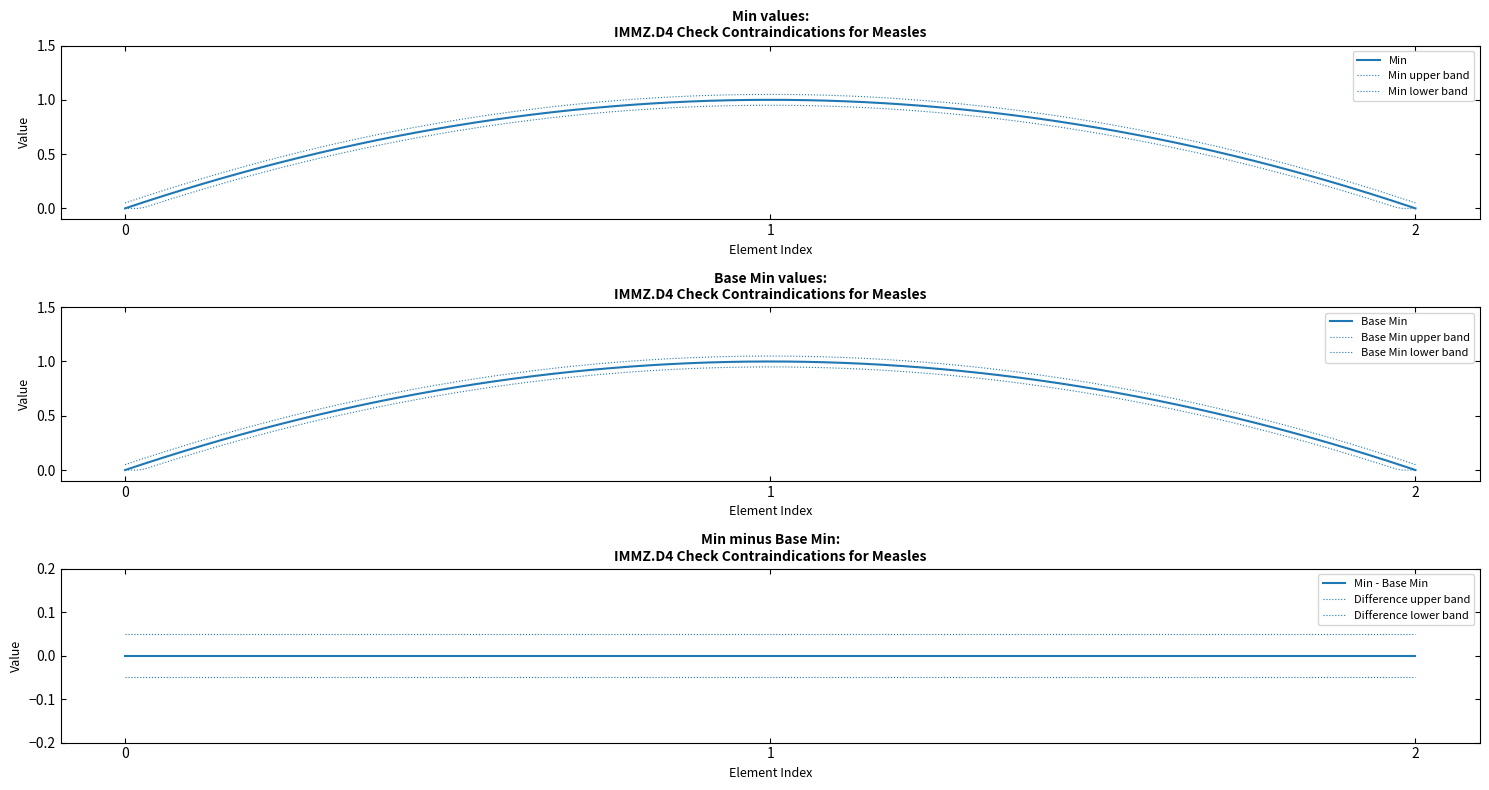

The value of Min at IMMZD4CheckContraindicationsMeasles is 0. True or false?

False